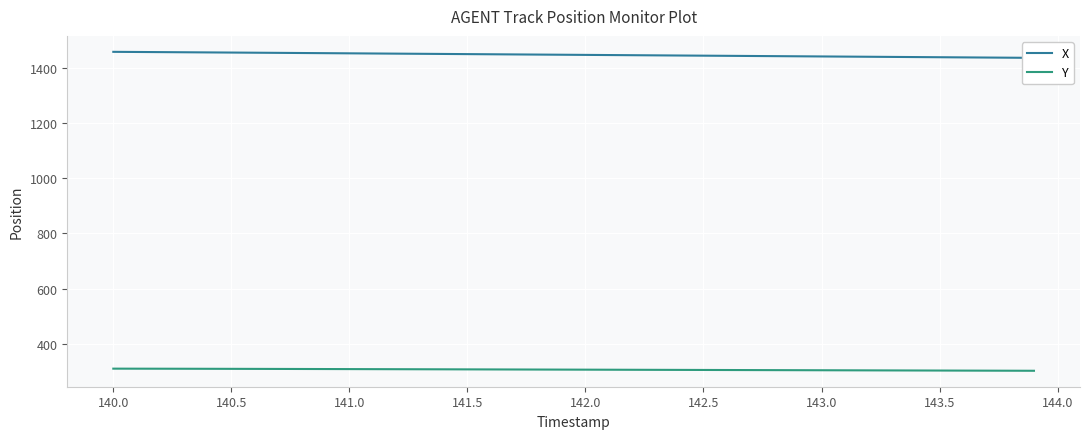

True or false: Y and X cross at least once.

False